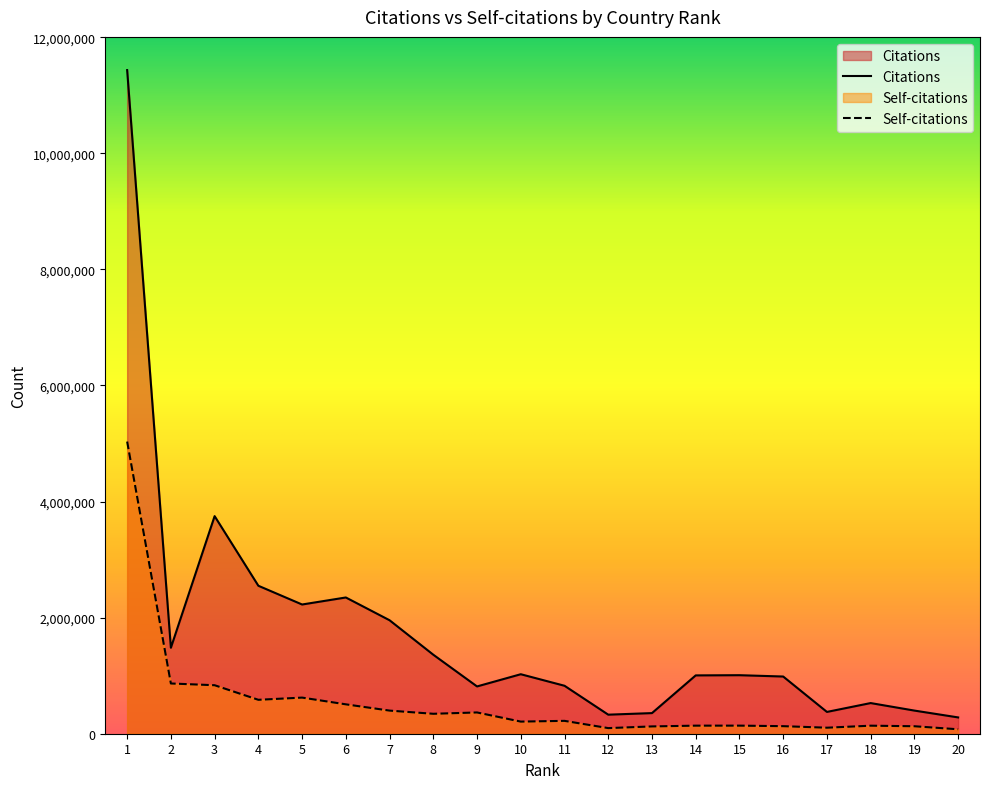

True or false: Citations and Self-citations cross at least once.

False